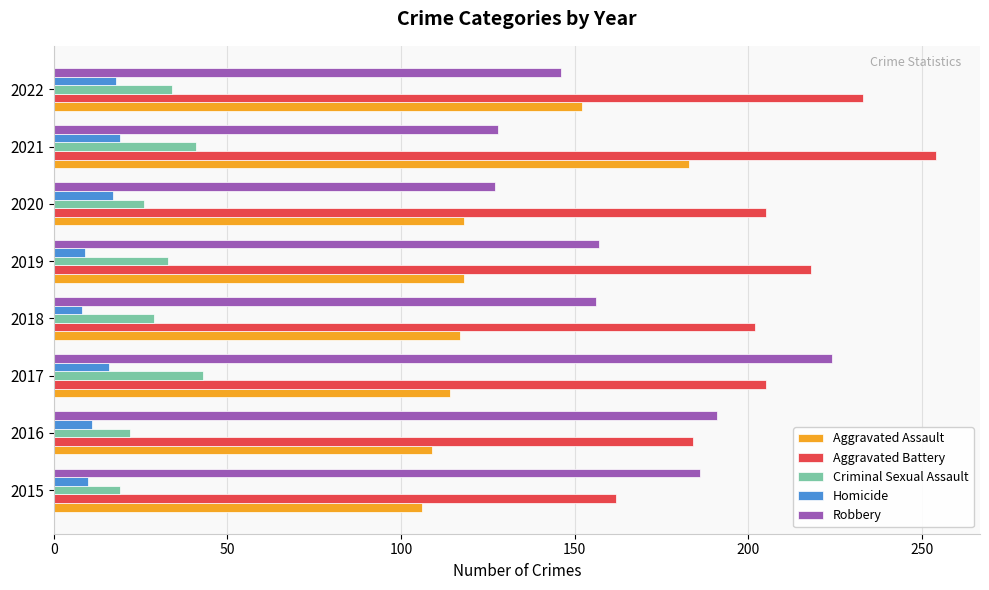

List the series in order of their peak value, lowest first.

Homicide, Criminal Sexual Assault, Aggravated Assault, Robbery, Aggravated Battery